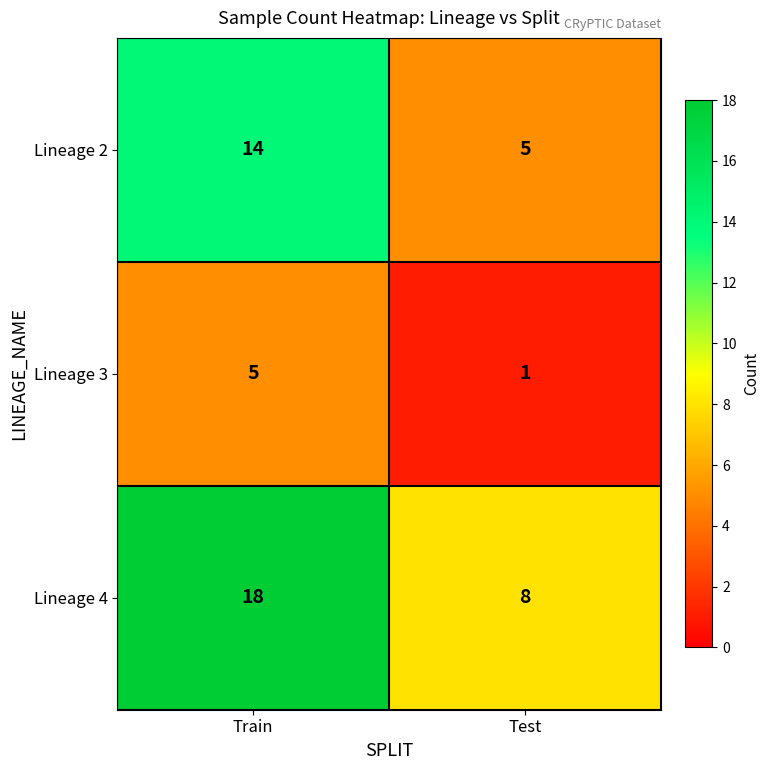

What is the difference between the Lineage 2 values at Test and Train?

9